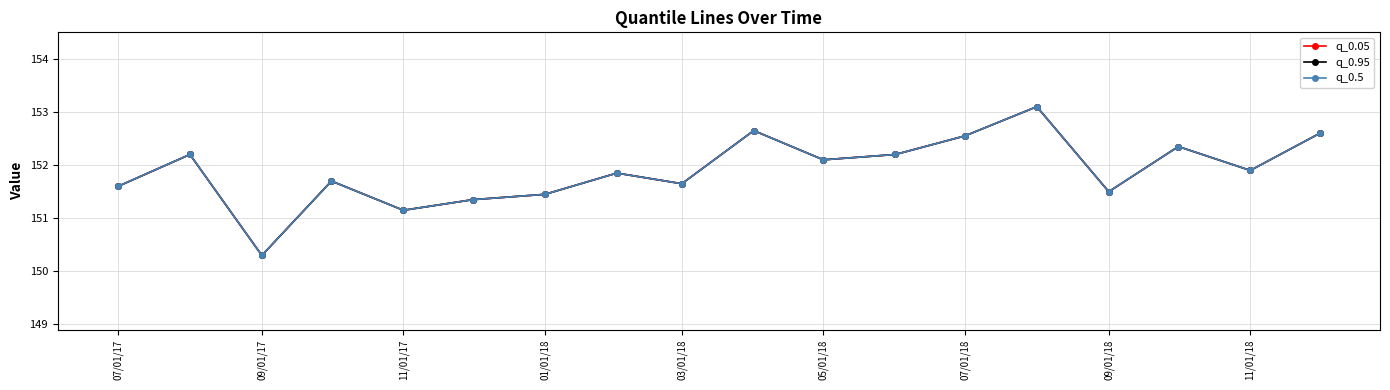

Is this an area chart (filled region under the line)?

No